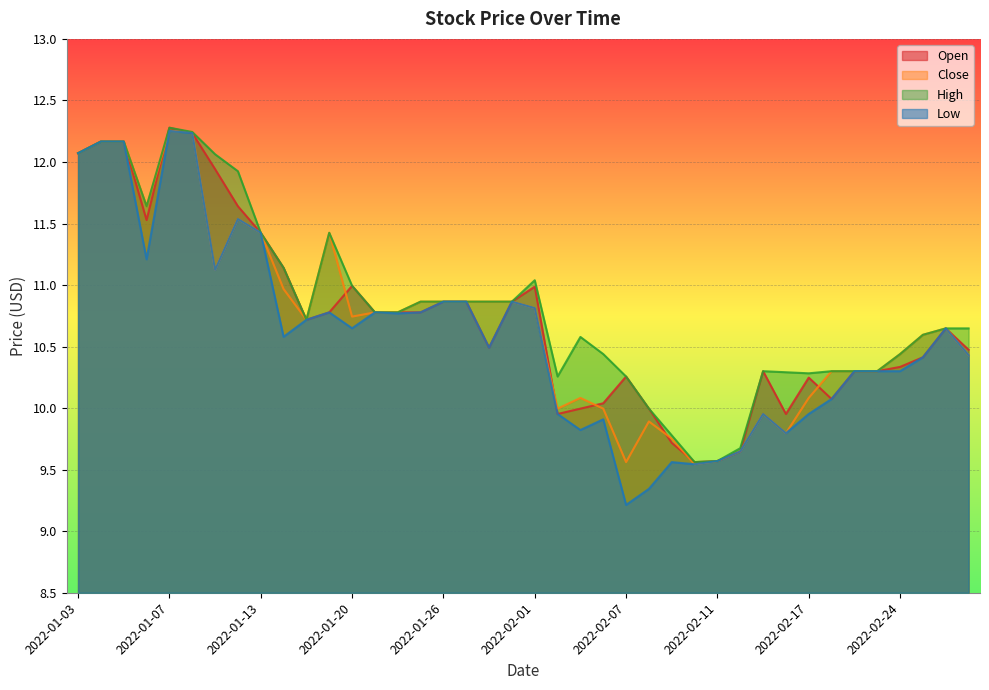

At which category does the chart reach its minimum across all series?

2022-02-07